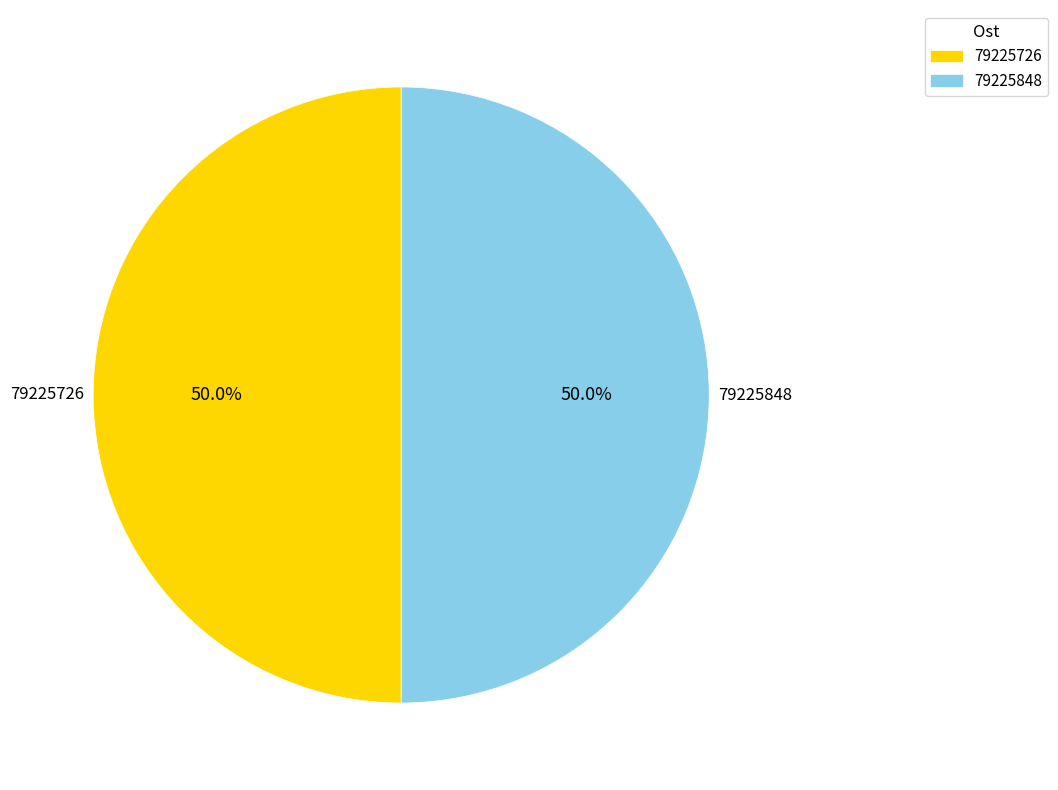

Count the number of slices in the pie.

2